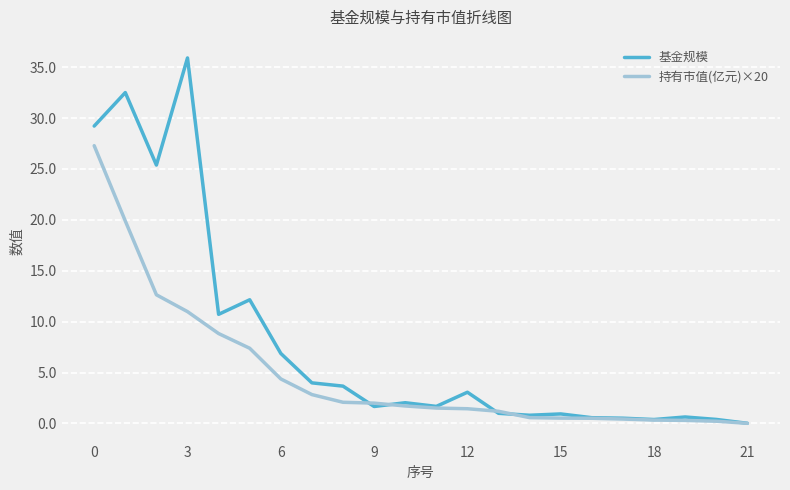

Rank the series by their maximum value, from highest to lowest.

基金规模, 持有市值(亿元)×20